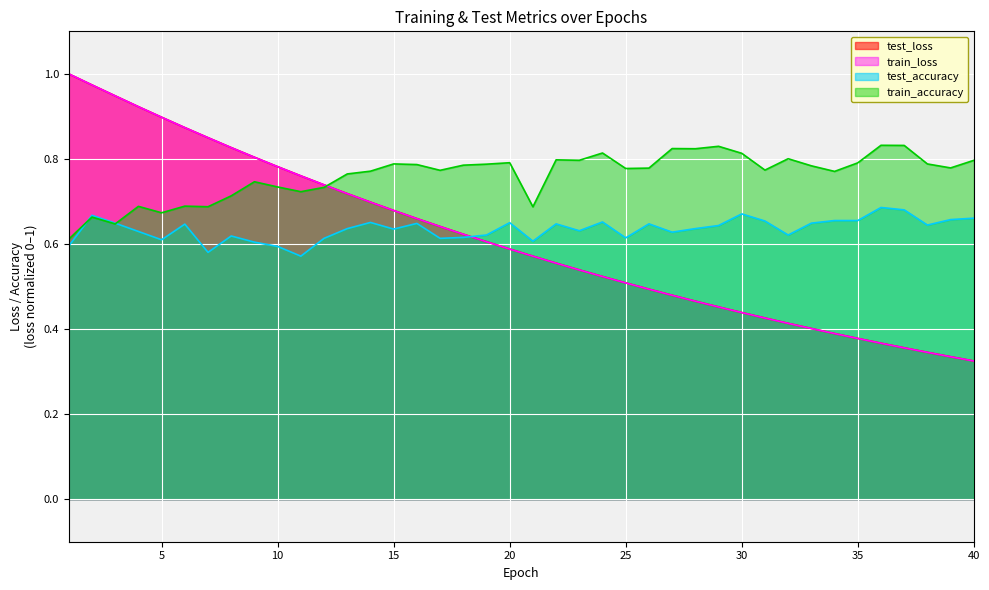

At which category is the sum across all series the highest?

2